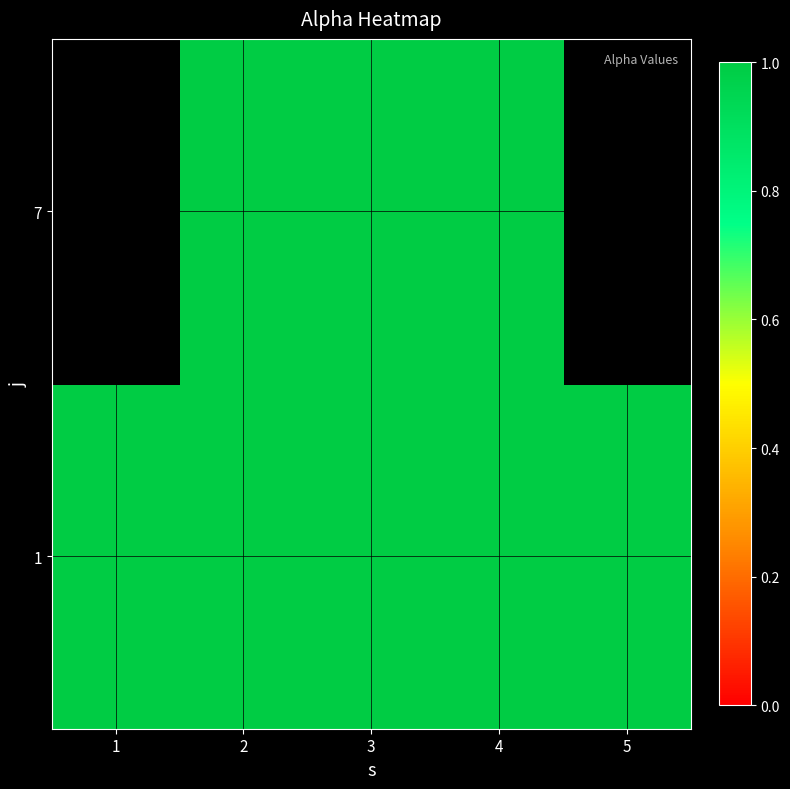

Between 4 and 5, which series saw the biggest shift?

7